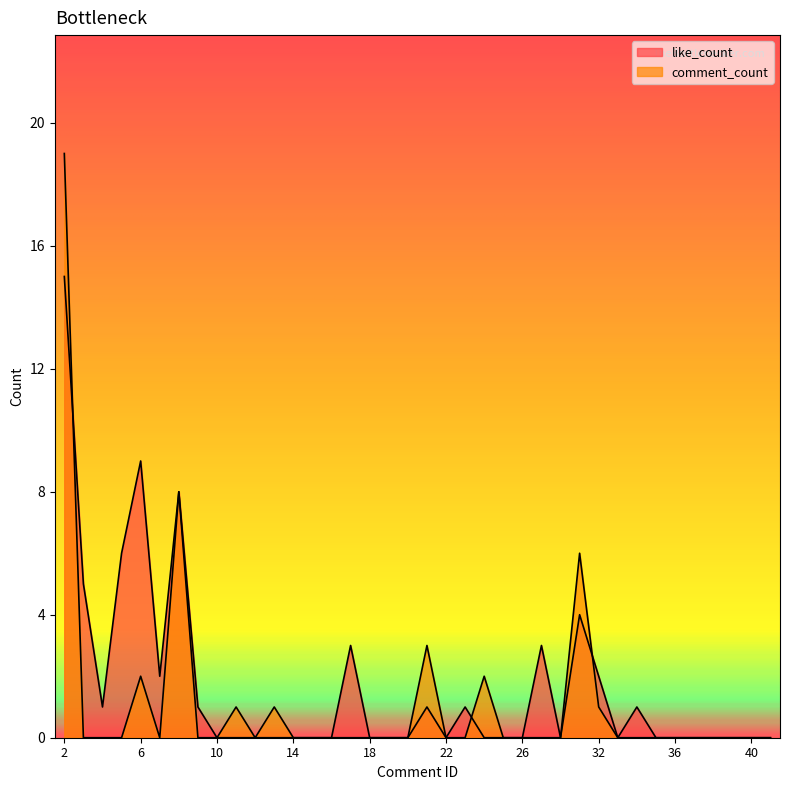

What is the sum of all like_count values?

62